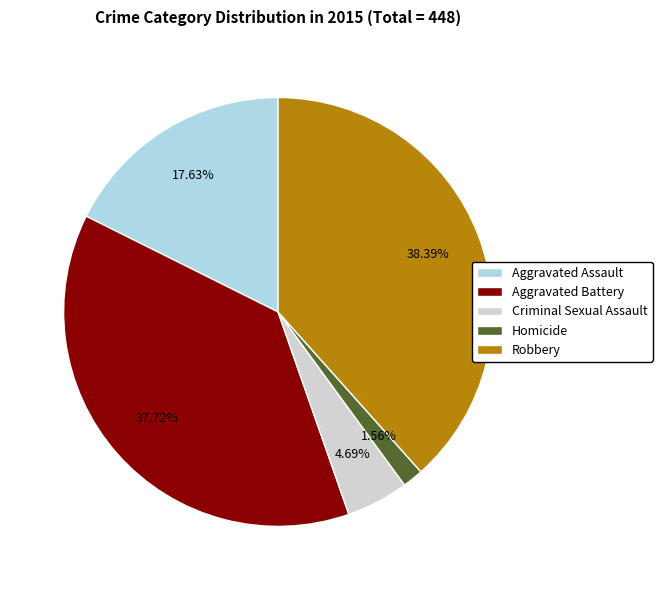

Approximately how many times larger is the value at Criminal Sexual Assault compared to Aggravated Assault?

0.3